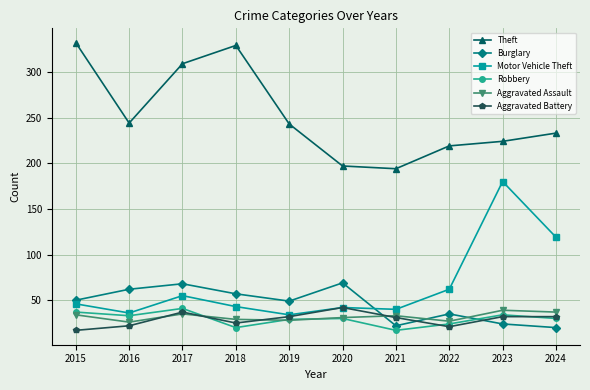

What is the difference between the maximum and second lowest values in the Motor Vehicle Theft series?

144